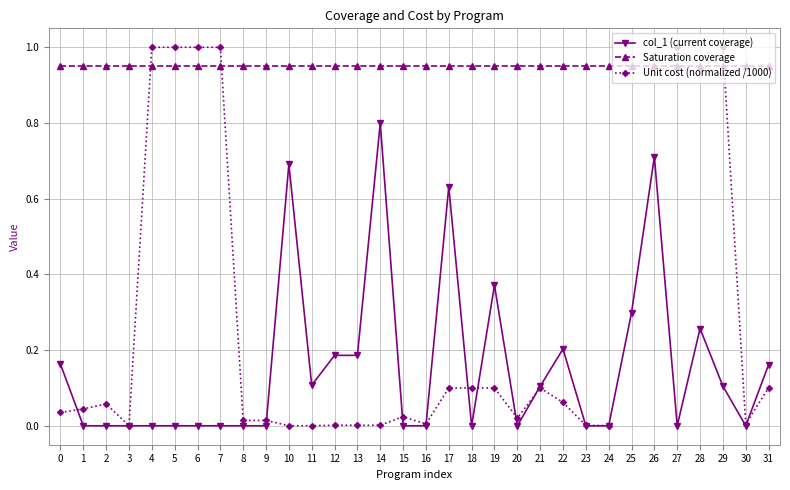

What is the difference between the highest and lowest values at 0?

0.9